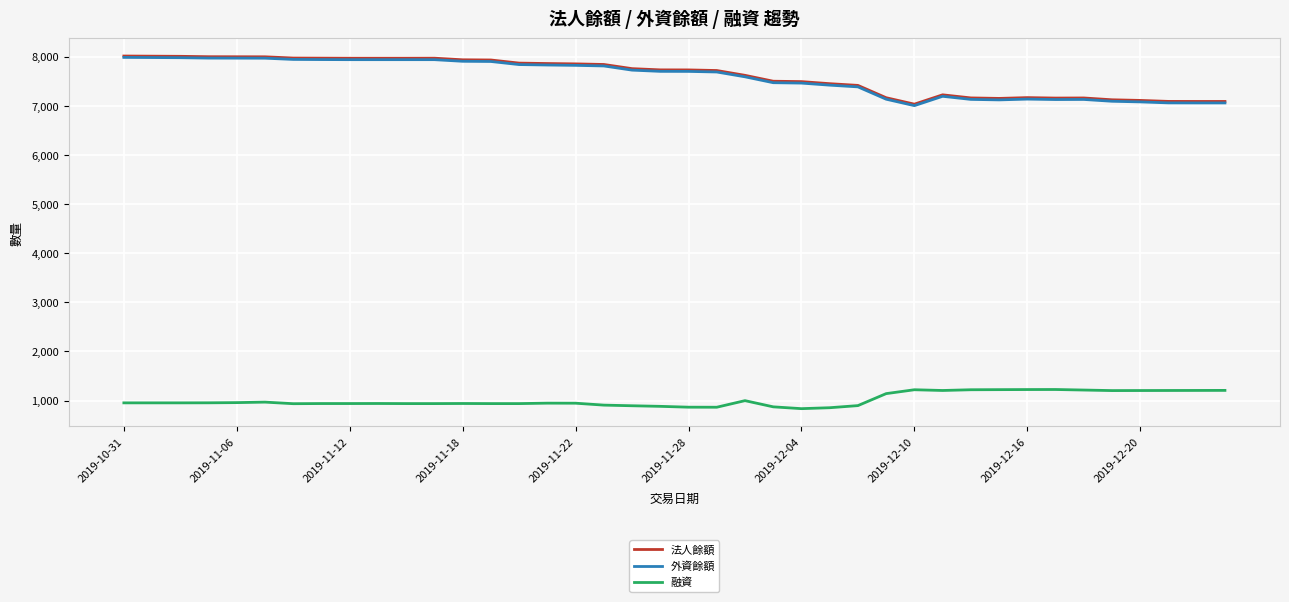

At how many categories does at least one series exceed 1474?

40